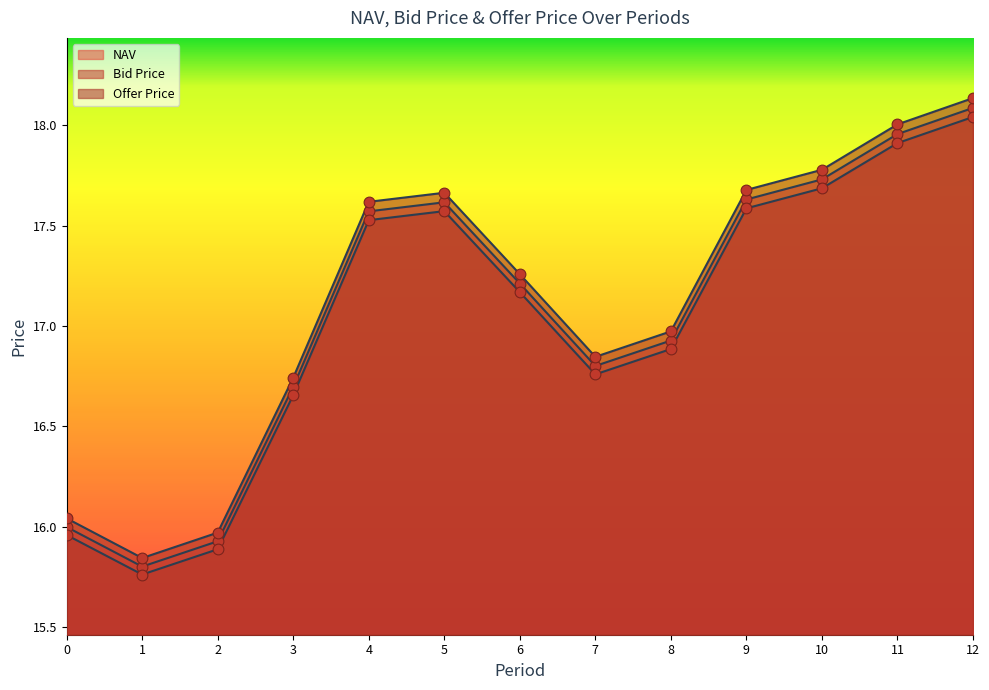

Which series reaches the maximum Y coordinate?

Offer Price